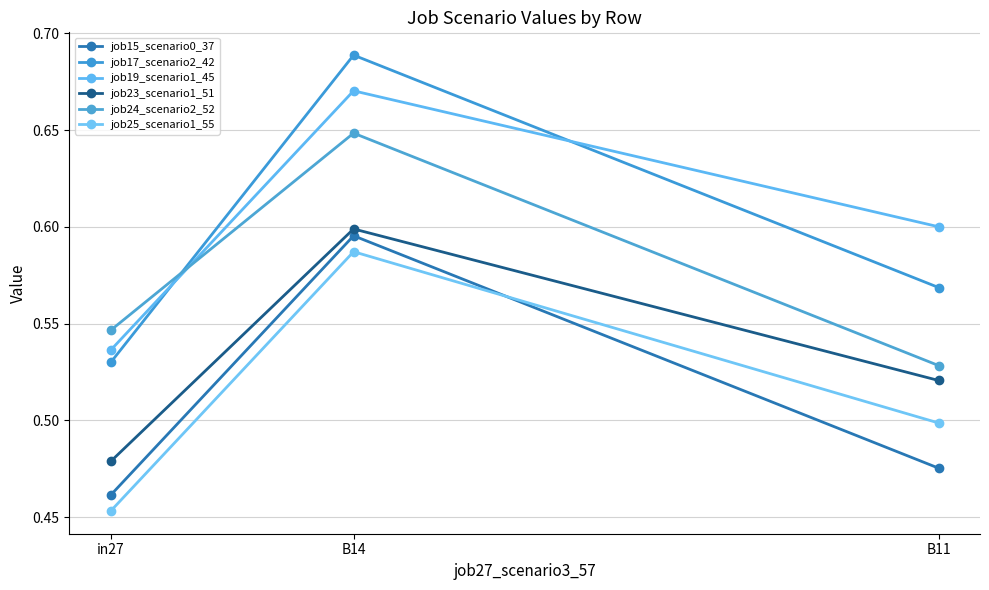

How many distinct data groups are displayed?

6